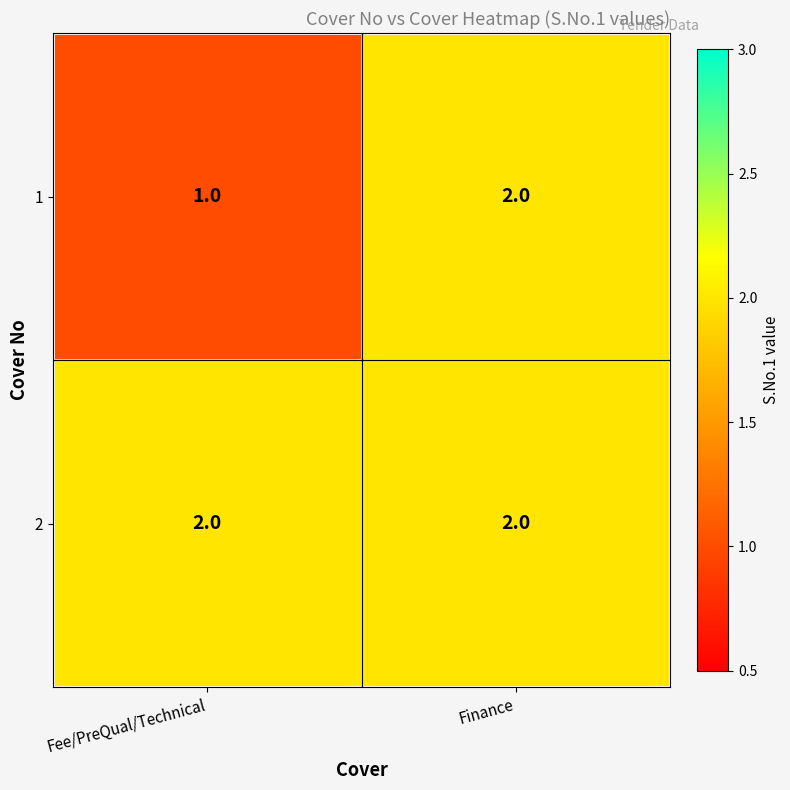

Which label corresponds to the smallest value in the chart?

Fee/PreQual/Technical